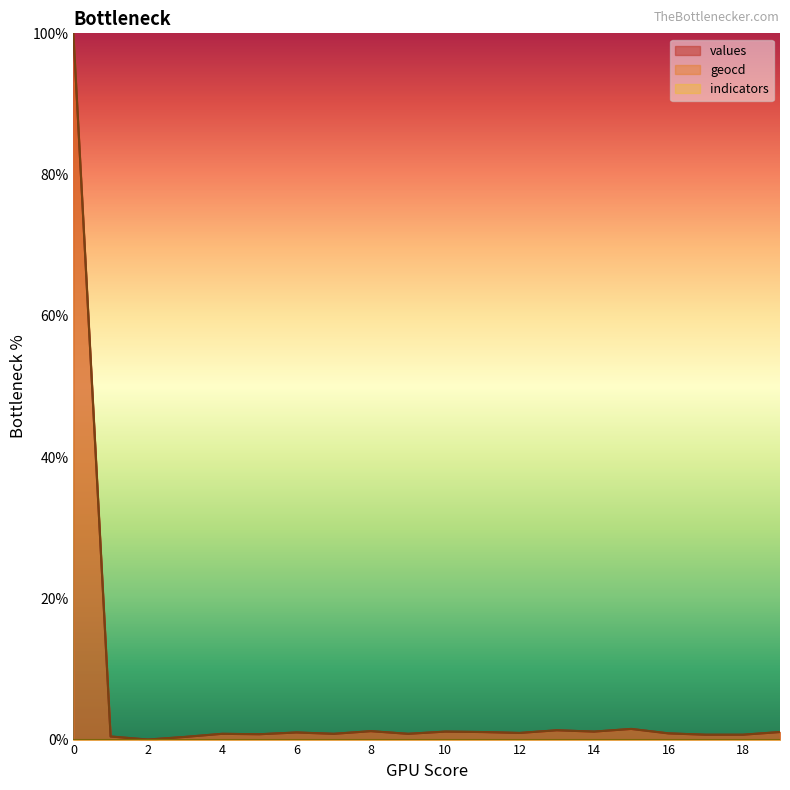

True or false: geocd and values cross at least once.

False